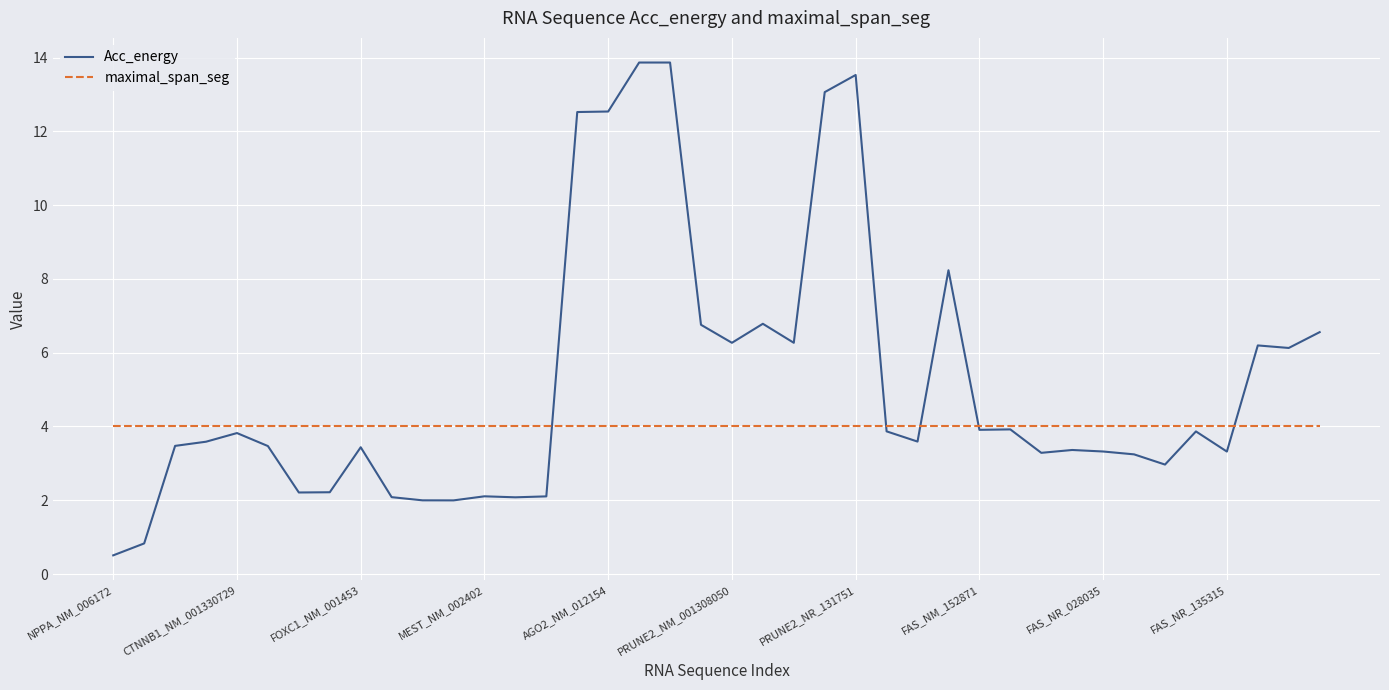

How many lines are shown in the chart?

2